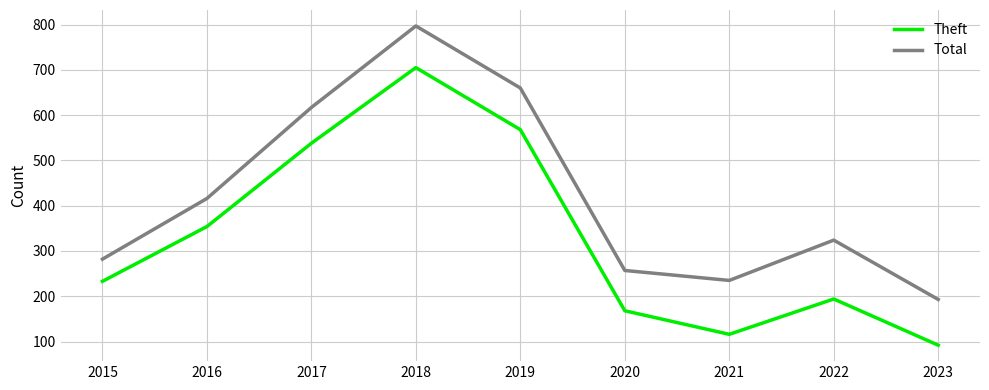

At which category does Total reach its first local valley?

2021